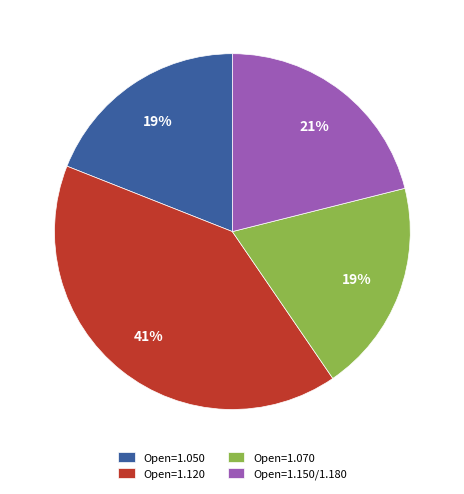

Which category has the biggest portion of the pie?

Open=1.120